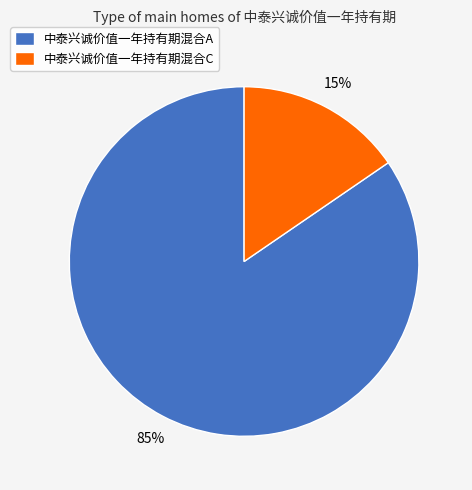

To the nearest percent, what is the average slice percentage?

50%